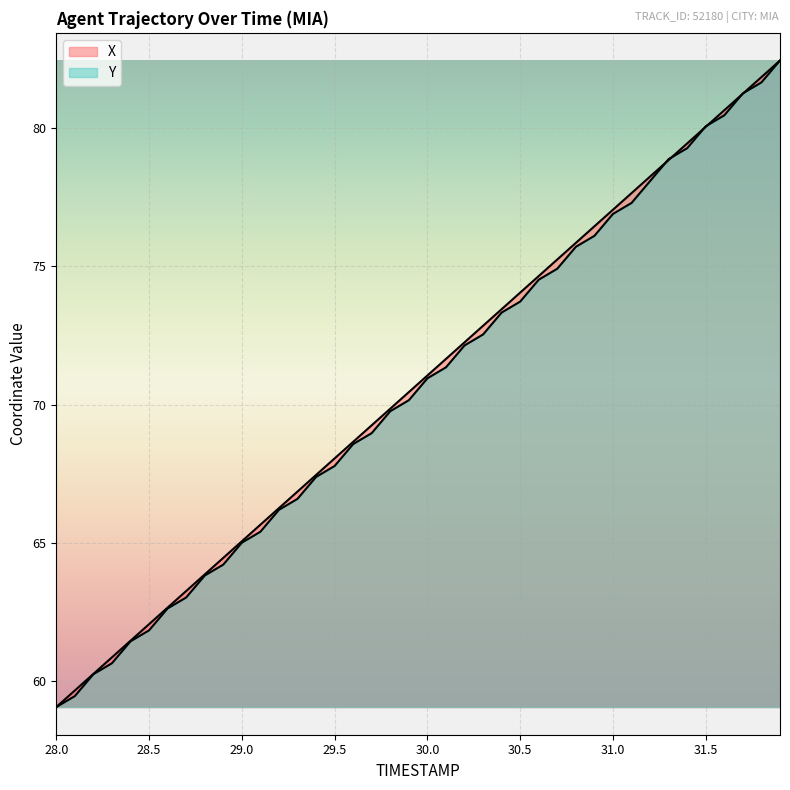

List the series in order of their peak value, highest first.

X, Y